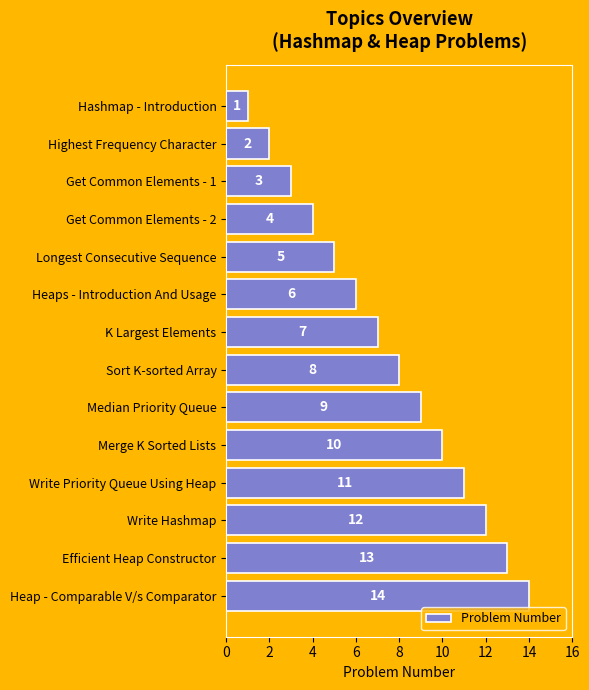

What is the change in value from Longest Consecutive Sequence to Heap - Comparable V/s Comparator?

+9